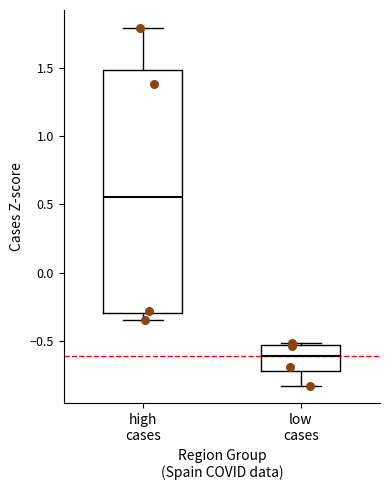

Reading left to right, read every box against the y-axis: the position of its median line, the range the box covers, and the ends of its whiskers. The values are not printed on the chart, so give them approximately, as read against the axis.

high cases: median 0.55, box -0.30 to 1.50, whiskers -0.35 to 1.80
low cases: median -0.60, box -0.70 to -0.55, whiskers -0.80 to -0.50